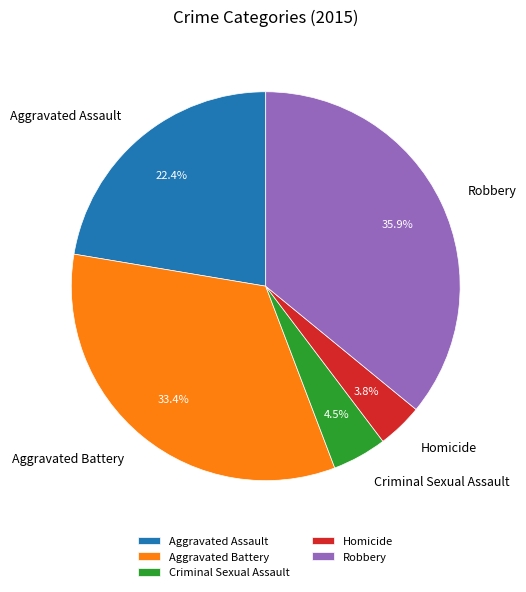

Count the number of slices in the pie.

5